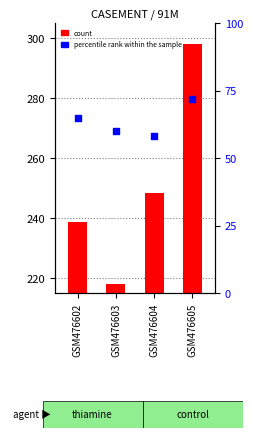

At which category is the sum across all series the highest?

GSM476605